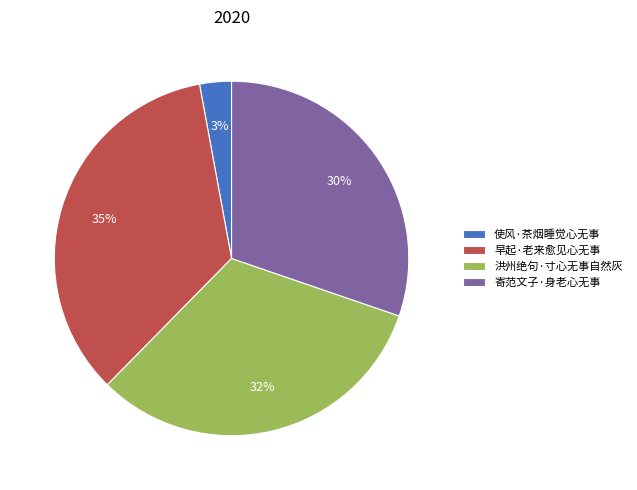

Which slice is the smallest?

使风·茶烟睡觉心无事